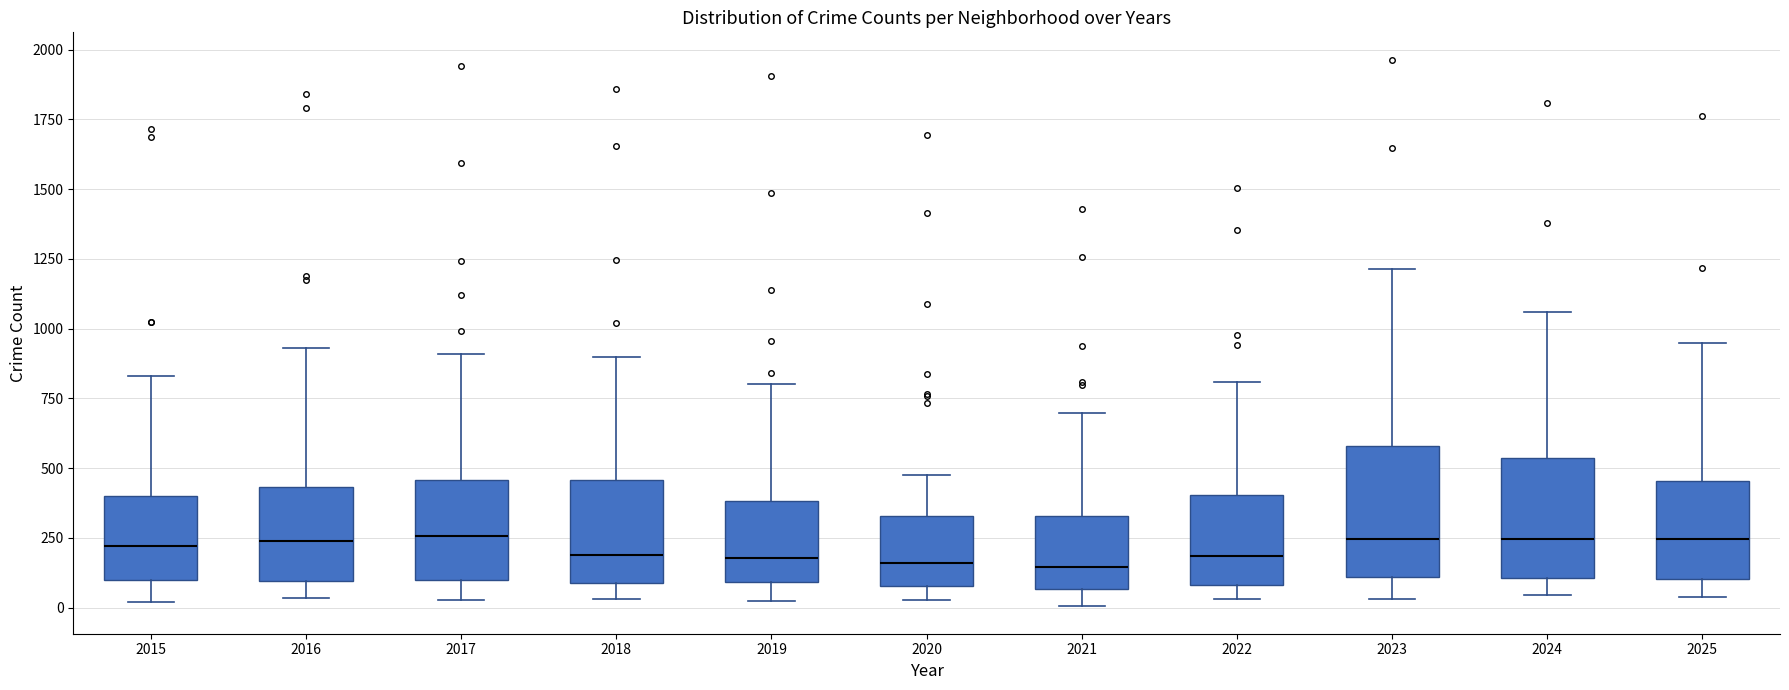

Reading left to right, read every box against the y-axis: the position of its median line, the range the box covers, and the ends of its whiskers. The values are not printed on the chart, so give them approximately, as read against the axis.

2015: median 200, box 100 to 400, whiskers 0 to 850
2016: median 250, box 100 to 450, whiskers 50 to 950
2017: median 250, box 100 to 450, whiskers 50 to 900
2018: median 200, box 100 to 450, whiskers 50 to 900
2019: median 200, box 100 to 400, whiskers 0 to 800
2020: median 150, box 100 to 350, whiskers 50 to 450
2021: median 150, box 50 to 350, whiskers 0 to 700
2022: median 200, box 100 to 400, whiskers 50 to 800
2023: median 250, box 100 to 600, whiskers 50 to 1200
2024: median 250, box 100 to 550, whiskers 50 to 1050
2025: median 250, box 100 to 450, whiskers 50 to 950